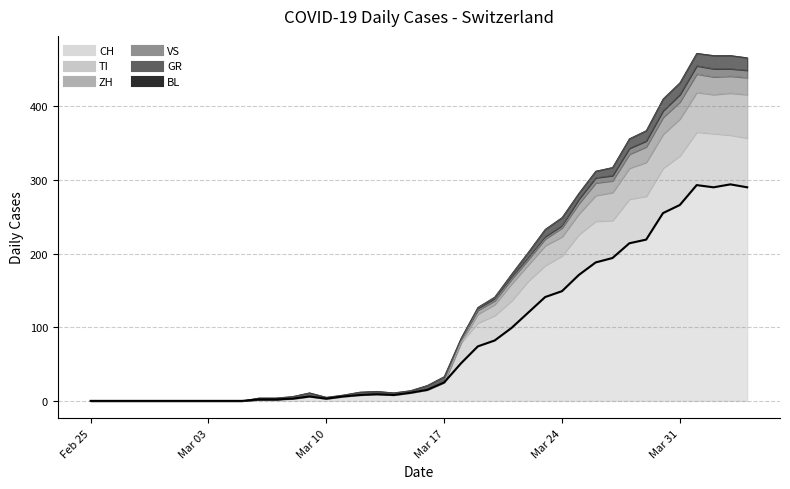

What is the sum of all CH values?

3488